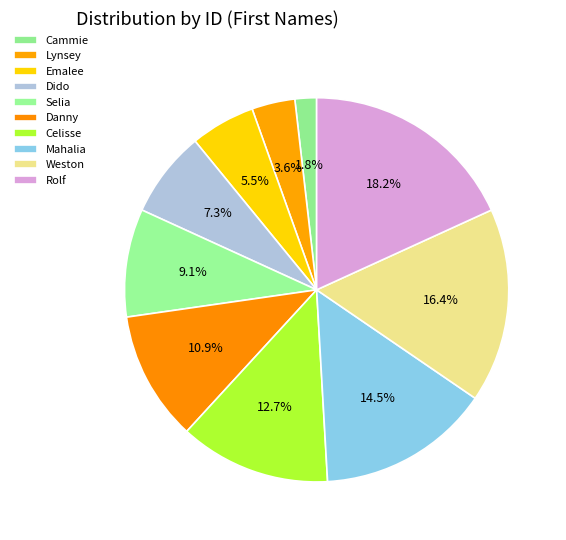

Does Mahalia account for over 50% of the chart?

No